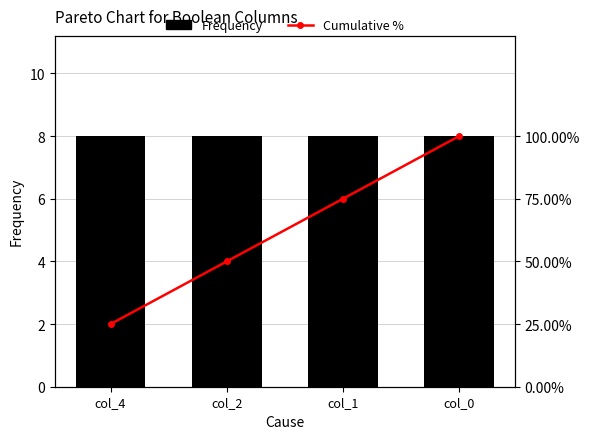

Between col_4 and col_2, which series saw the biggest shift?

Cumulative %